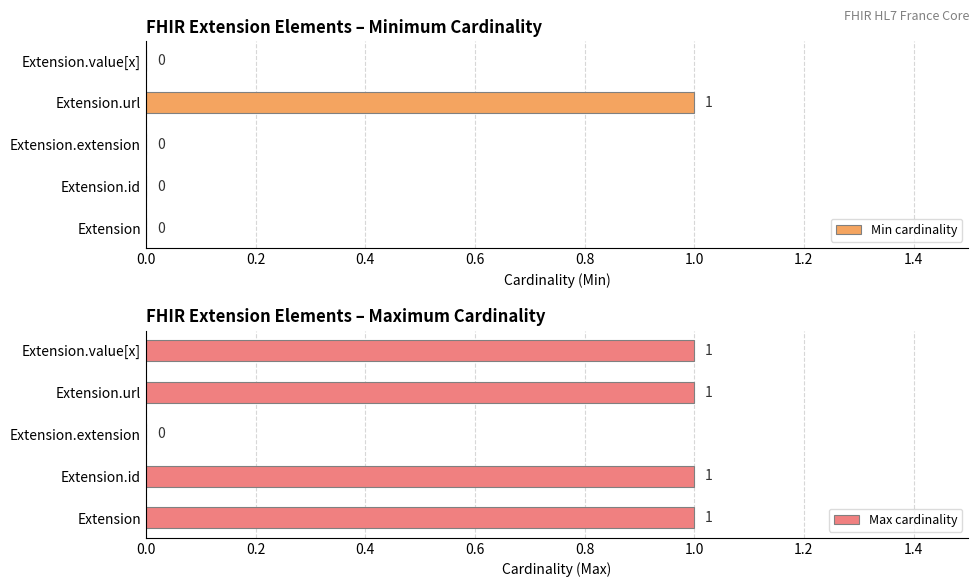

How many categories are shown in the chart?

5